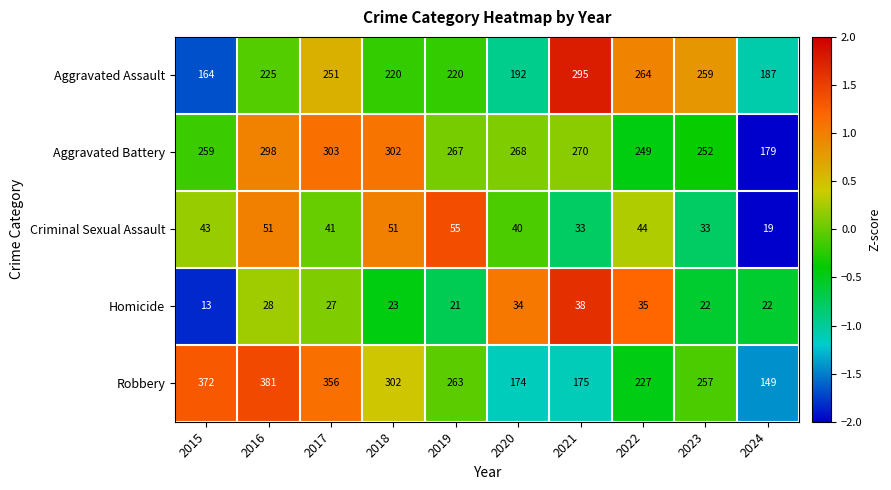

What is the total value across all series at 2021?

811